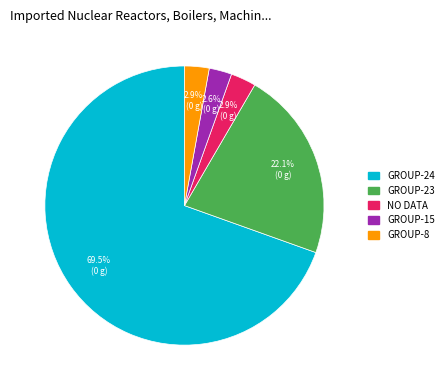

Which slice represents more than half of the pie?

GROUP-24